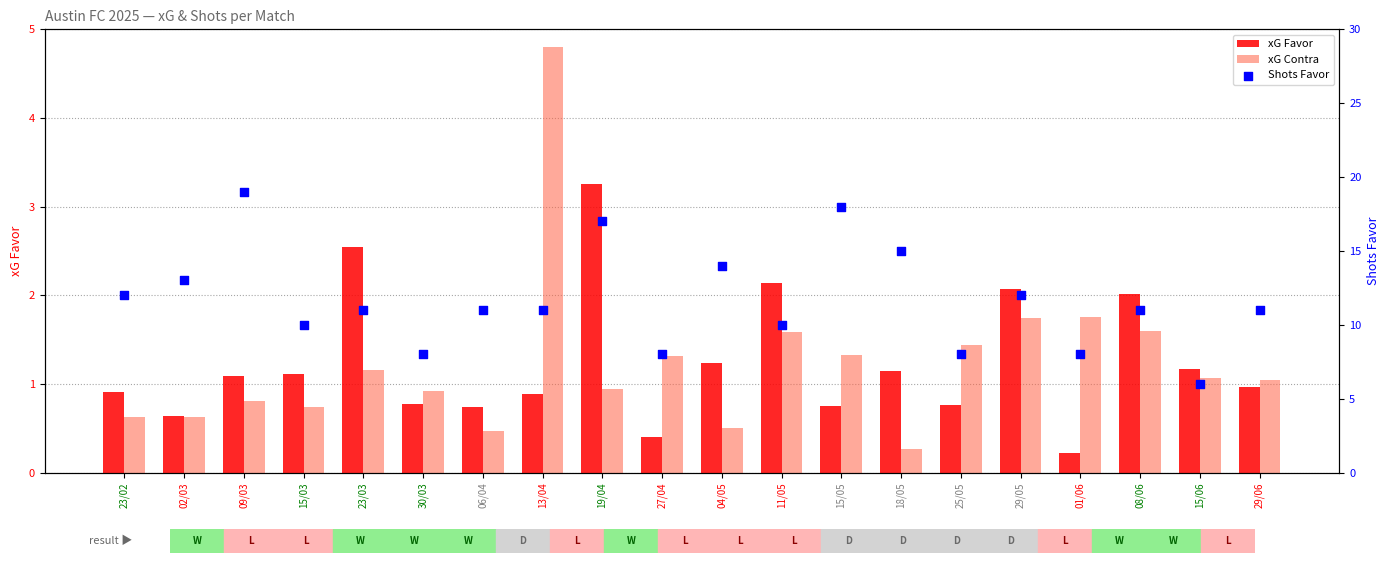

Which series has the widest spread of Y values?

Shots Favor